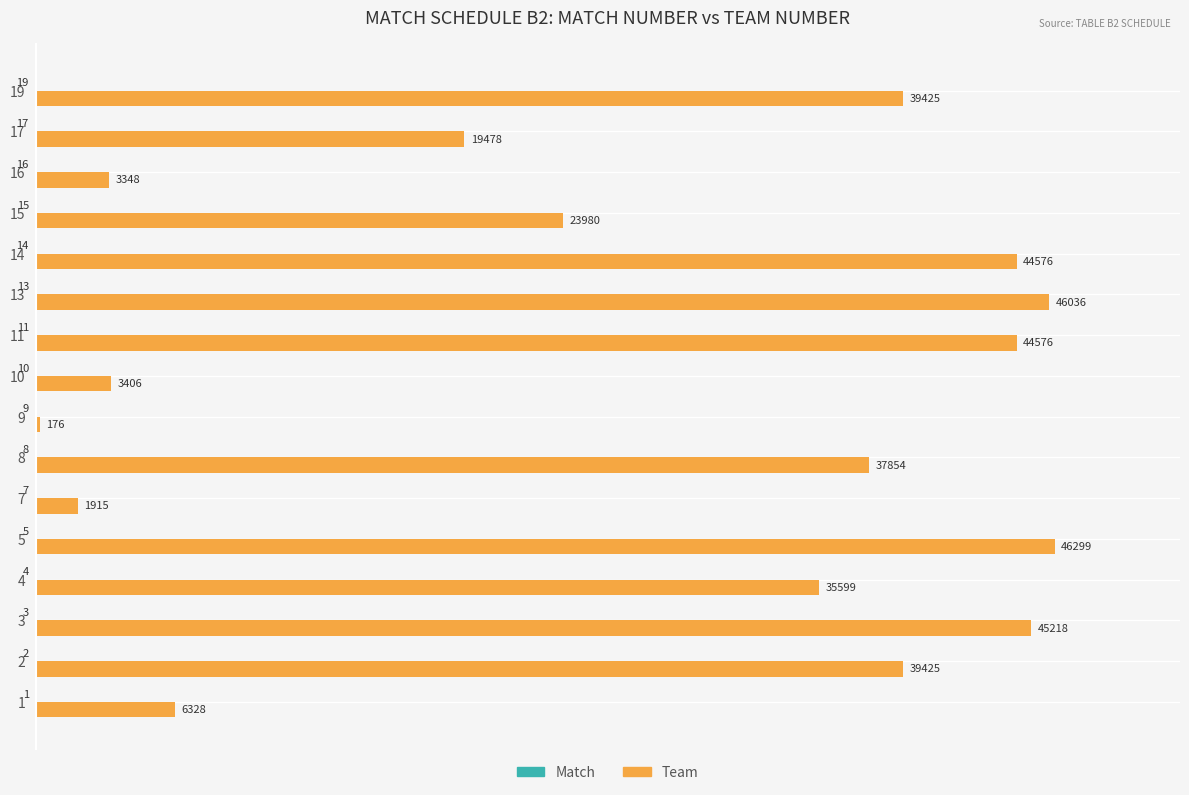

Rank the series by their average value, from lowest to highest.

Match, Team